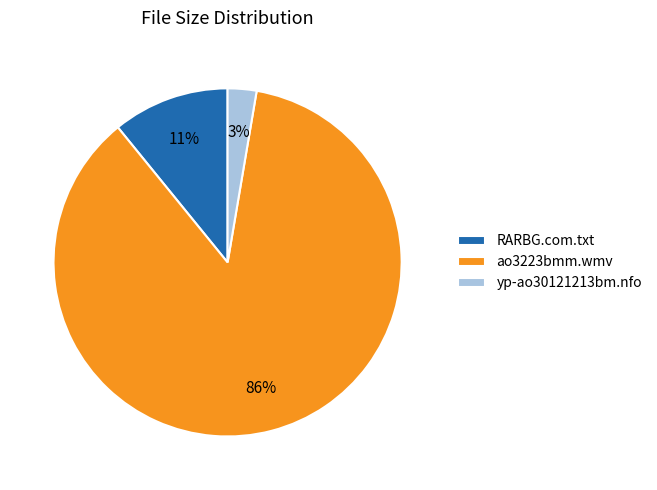

Between ao3223bmm.wmv and yp-ao30121213bm.nfo, which is larger?

ao3223bmm.wmv